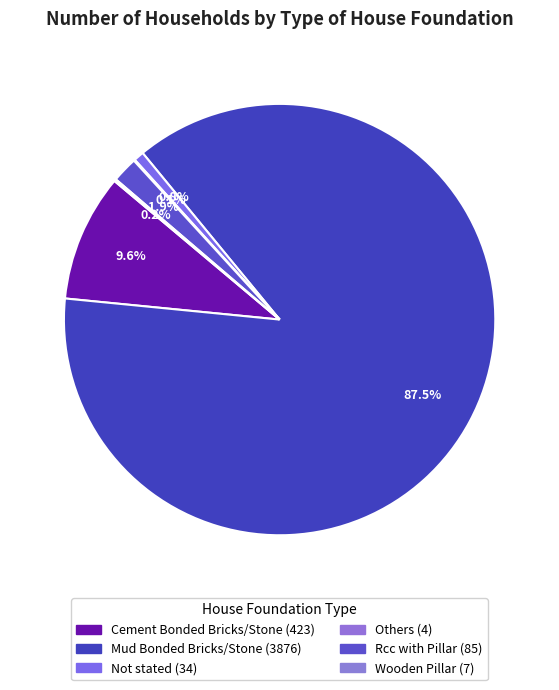

What is the smallest slice in the pie chart?

Others